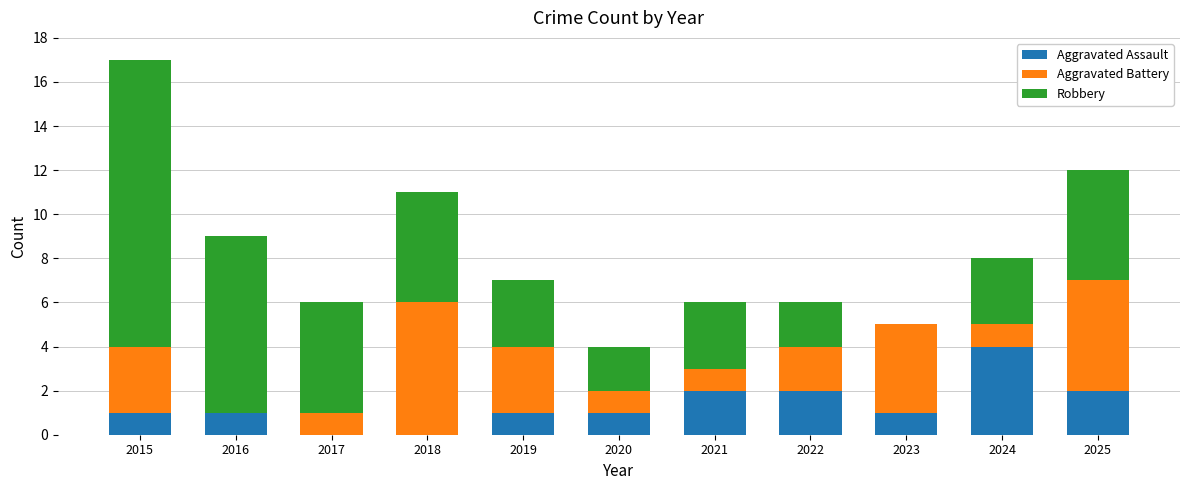

What is the total value across all series at 2017?

6